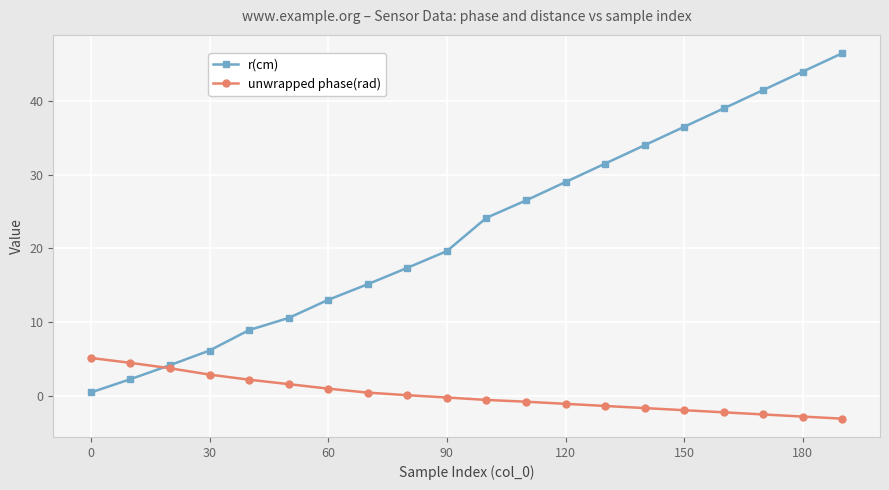

List the series in order of their overall mean, lowest first.

unwrapped phase(rad), r(cm)